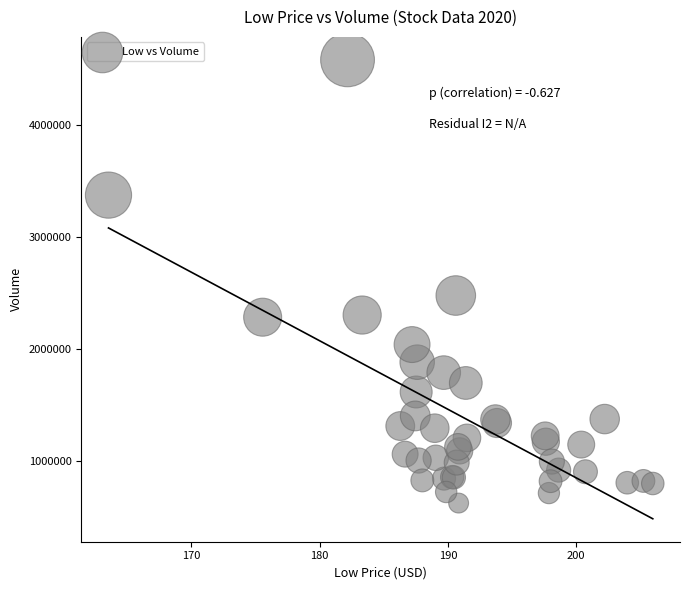

What Y value in the scatter plot is closest to 2601050?

2475500